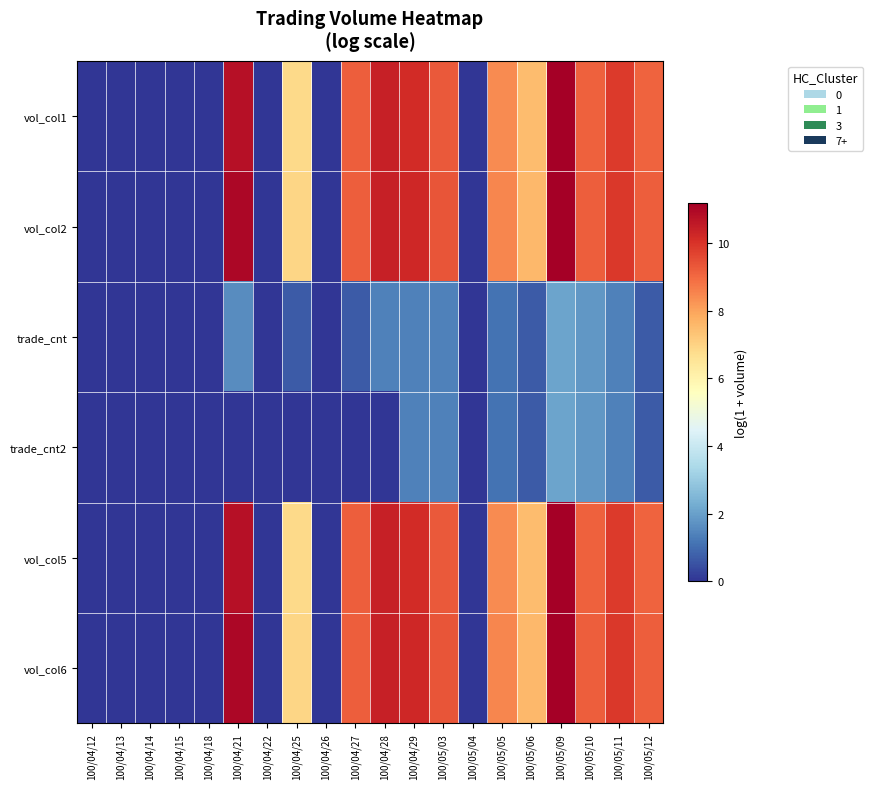

Reading left to right, extract all data points from this chart.

vol_col1: 100/04/12=0.0	100/04/13=0.0	100/04/14=0.0	100/04/15=0.0	100/04/18=0.0	100/04/21=10.8	100/04/22=0.0	100/04/25=6.9	100/04/26=0.0	100/04/27=9.2	100/04/28=10.4	100/04/29=10.2	100/05/03=9.3	100/05/04=0.0	100/05/05=8.4	100/05/06=7.5	100/05/09=11.1	100/05/10=9.1	100/05/11=9.9	100/05/12=9.1
vol_col2: 100/04/12=0.0	100/04/13=0.0	100/04/14=0.0	100/04/15=0.0	100/04/18=0.0	100/04/21=11.0	100/04/22=0.0	100/04/25=6.9	100/04/26=0.0	100/04/27=9.2	100/04/28=10.4	100/04/29=10.2	100/05/03=9.4	100/05/04=0.0	100/05/05=8.5	100/05/06=7.6	100/05/09=11.2	100/05/10=9.2	100/05/11=9.9	100/05/12=9.2
trade_cnt: 100/04/12=0.0	100/04/13=0.0	100/04/14=0.0	100/04/15=0.0	100/04/18=0.0	100/04/21=1.6	100/04/22=0.0	100/04/25=0.7	100/04/26=0.0	100/04/27=0.7	100/04/28=1.4	100/04/29=1.4	100/05/03=1.4	100/05/04=0.0	100/05/05=1.1	100/05/06=0.7	100/05/09=2.1	100/05/10=1.8	100/05/11=1.4	100/05/12=0.7
trade_cnt2: 100/04/12=0.0	100/04/13=0.0	100/04/14=0.0	100/04/15=0.0	100/04/18=0.0	100/04/21=0.0	100/04/22=0.0	100/04/25=0.0	100/04/26=0.0	100/04/27=0.0	100/04/28=0.0	100/04/29=1.4	100/05/03=1.4	100/05/04=0.0	100/05/05=1.1	100/05/06=0.7	100/05/09=2.1	100/05/10=1.8	100/05/11=1.4	100/05/12=0.7
vol_col5: 100/04/12=0.0	100/04/13=0.0	100/04/14=0.0	100/04/15=0.0	100/04/18=0.0	100/04/21=10.8	100/04/22=0.0	100/04/25=6.9	100/04/26=0.0	100/04/27=9.2	100/04/28=10.4	100/04/29=10.2	100/05/03=9.3	100/05/04=0.0	100/05/05=8.4	100/05/06=7.5	100/05/09=11.1	100/05/10=9.1	100/05/11=9.9	100/05/12=9.1
vol_col6: 100/04/12=0.0	100/04/13=0.0	100/04/14=0.0	100/04/15=0.0	100/04/18=0.0	100/04/21=11.0	100/04/22=0.0	100/04/25=6.9	100/04/26=0.0	100/04/27=9.2	100/04/28=10.4	100/04/29=10.2	100/05/03=9.4	100/05/04=0.0	100/05/05=8.5	100/05/06=7.6	100/05/09=11.2	100/05/10=9.2	100/05/11=9.9	100/05/12=9.2